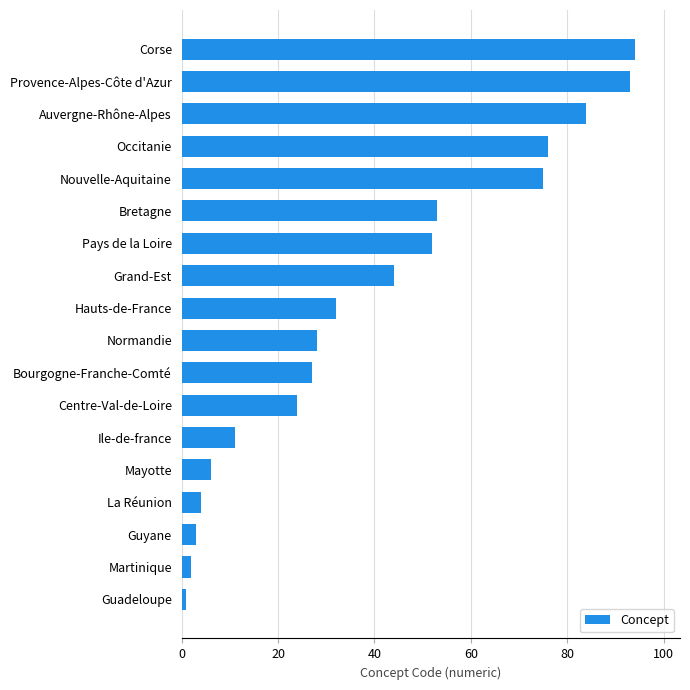

Between Pays de la Loire and Martinique, which is larger?

Pays de la Loire